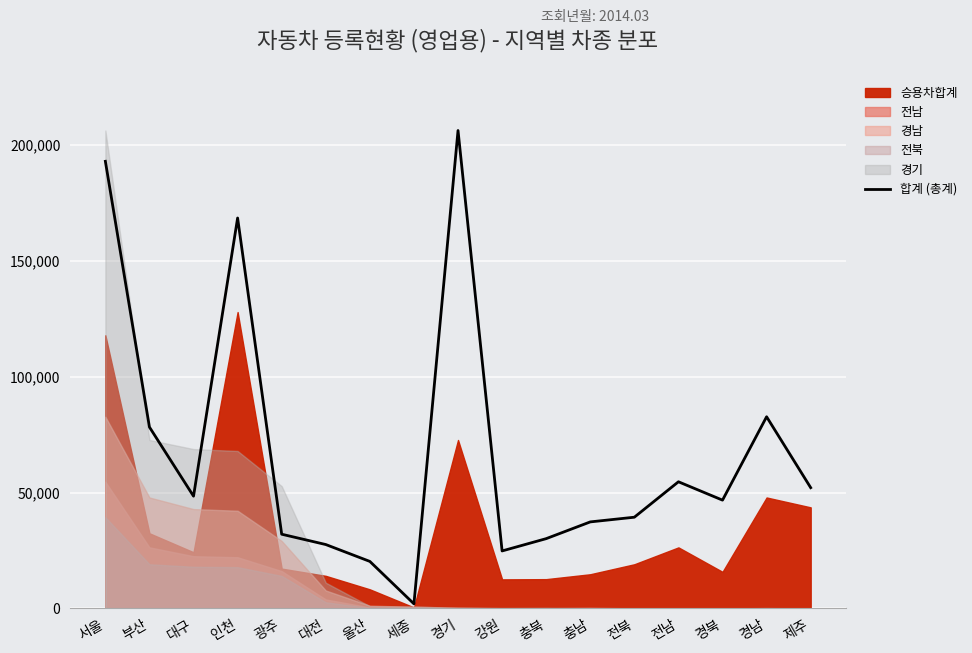

What is the label of the 13th point from the right?

광주